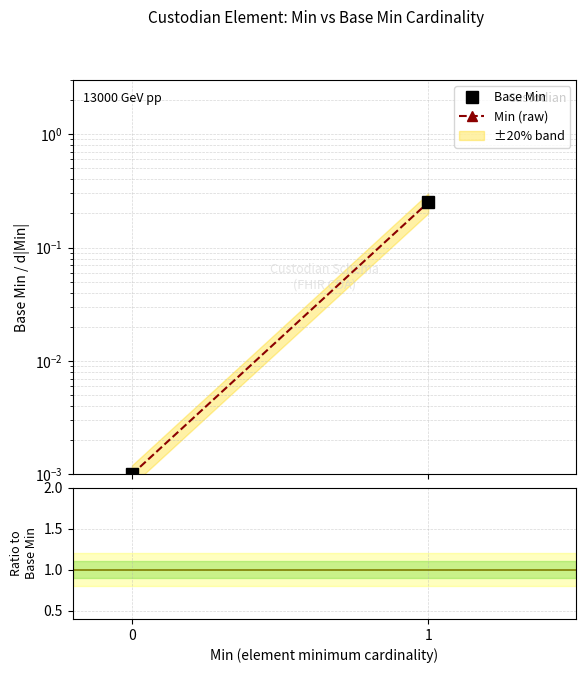

The value of Min (raw) at 0 is 0.0. True or false?

False